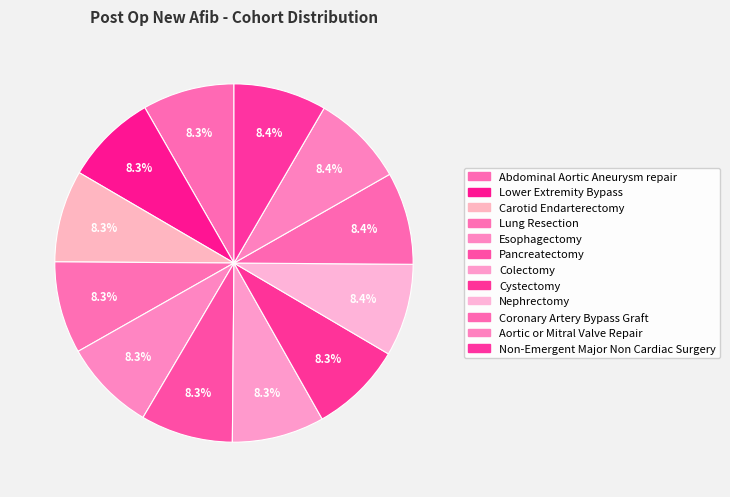

Which slice is the largest?

Non-Emergent Major Non Cardiac Surgery